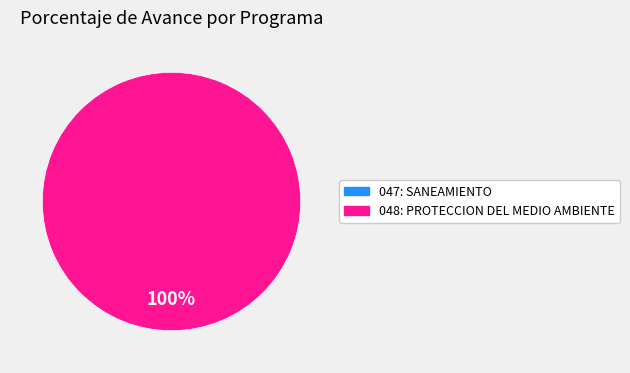

Which category has the smallest portion of the pie?

047: SANEAMIENTO